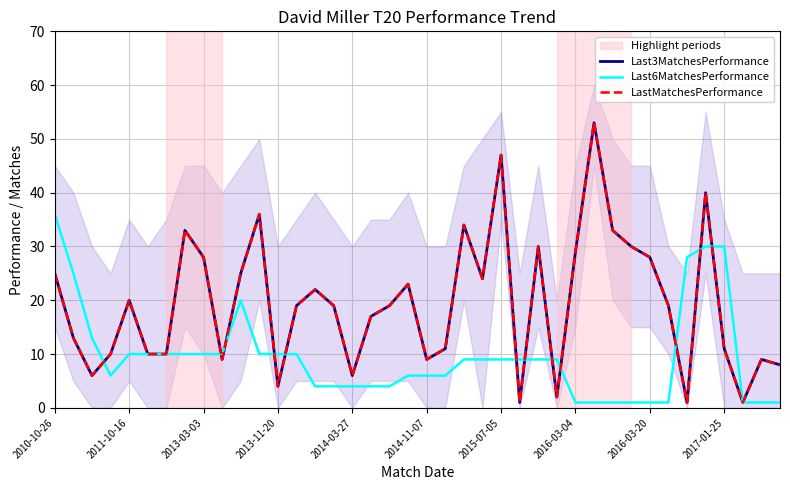

What is the difference between the second highest and minimum values in the Last6MatchesPerformance series?

29